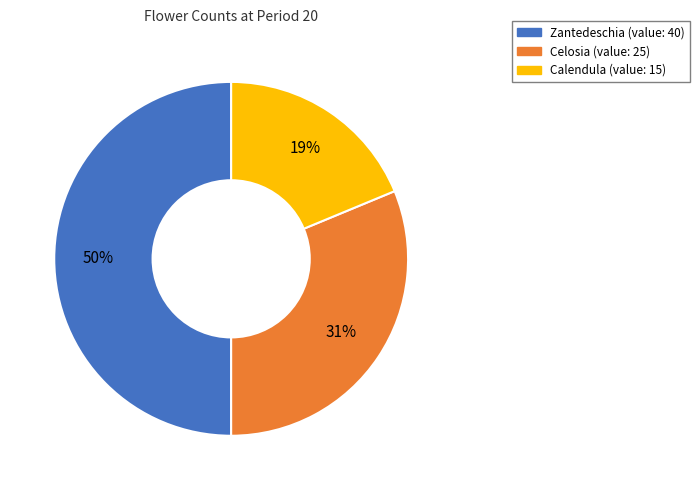

What percentage is the Zantedeschia slice, to the nearest percent?

50%